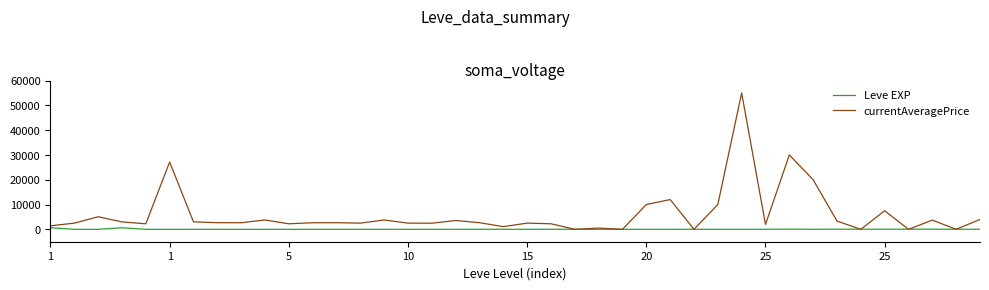

What is the maximum value shown in the chart?

55000.0